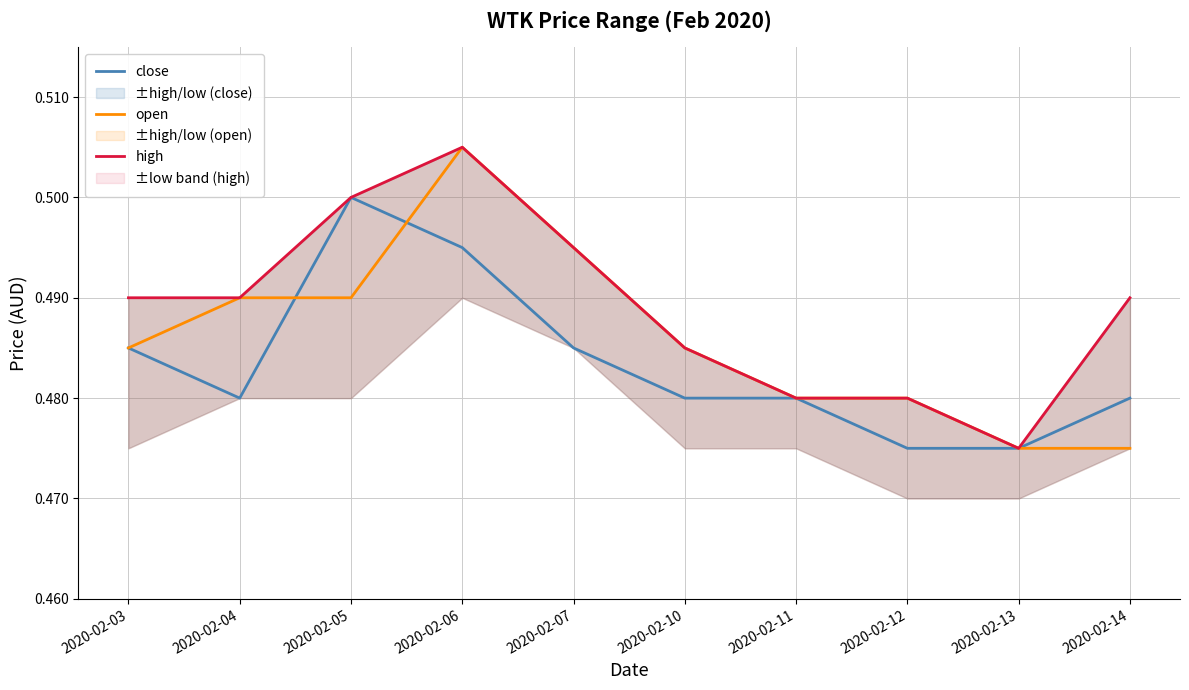

What is the total value across all series at 2020-02-11?

1.4